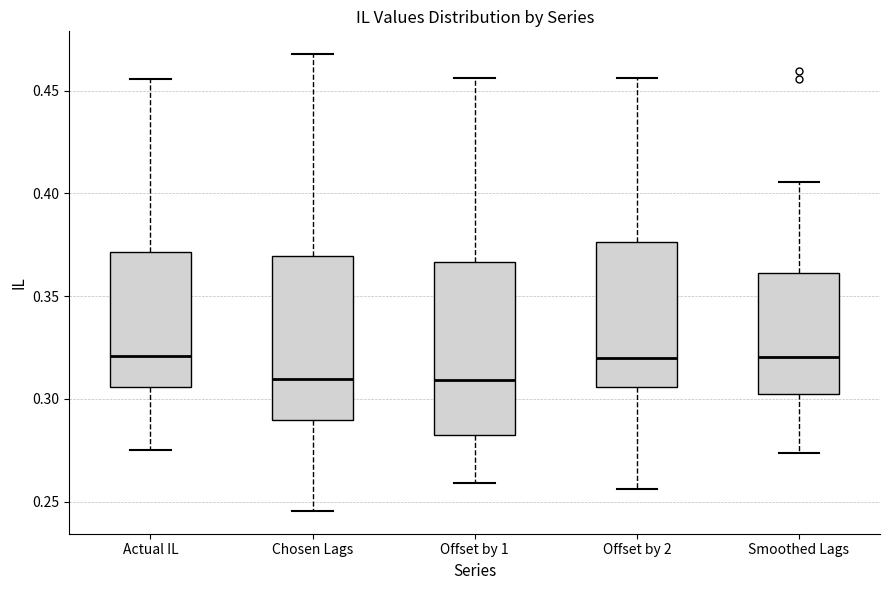

Reading left to right, transcribe this box plot: for each box, give where its median line is, the range the box spans, and where its two whiskers end, as read against the y-axis. The values are not printed on the chart, so give them approximately, as read against the axis.

Actual IL: median 0.320, box 0.305 to 0.370, whiskers 0.275 to 0.455
Chosen Lags: median 0.310, box 0.290 to 0.370, whiskers 0.245 to 0.470
Offset by 1: median 0.310, box 0.280 to 0.365, whiskers 0.260 to 0.455
Offset by 2: median 0.320, box 0.305 to 0.375, whiskers 0.255 to 0.455
Smoothed Lags: median 0.320, box 0.300 to 0.360, whiskers 0.275 to 0.405